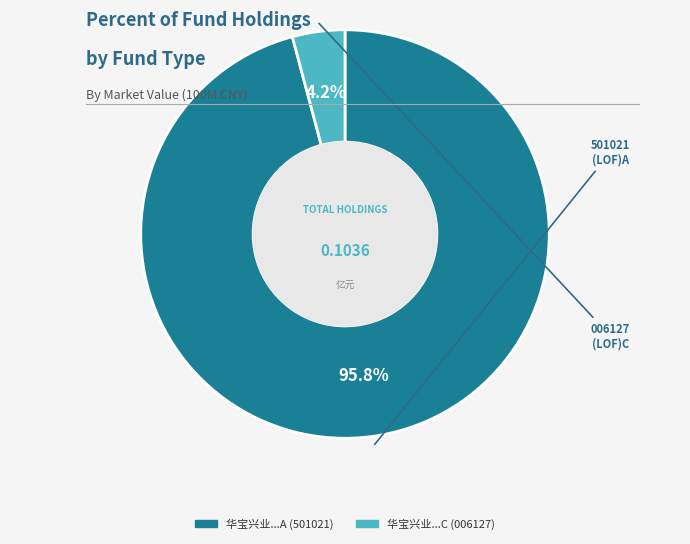

Does any single category account for the majority?

Yes